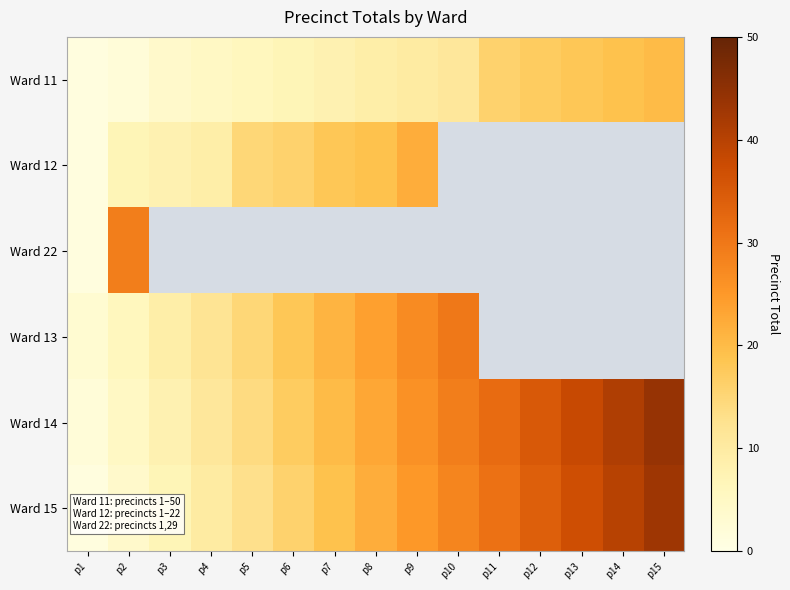

Where is Ward 13 nearest to the value 16?

p5